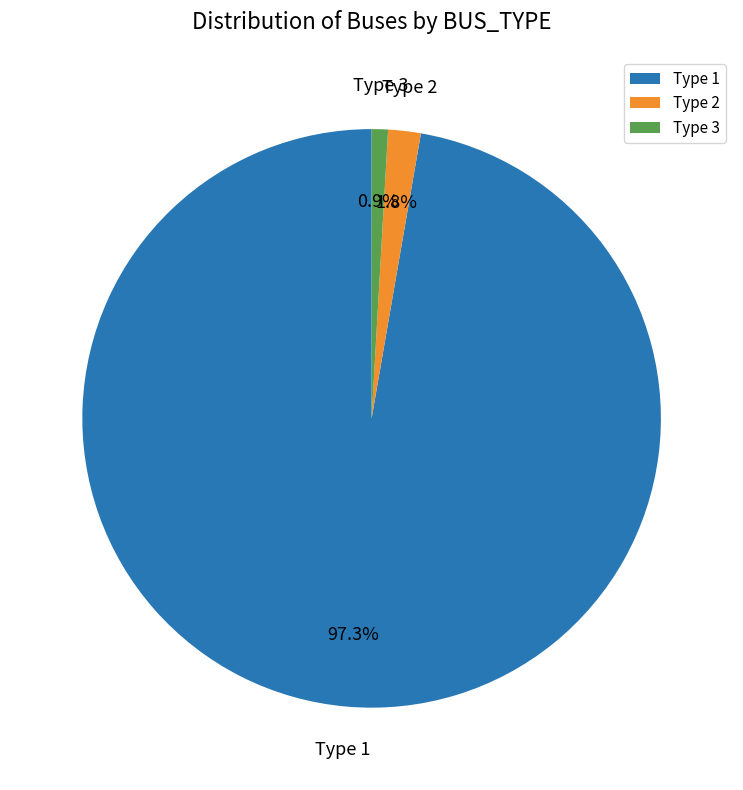

How many slices are in this pie chart?

3